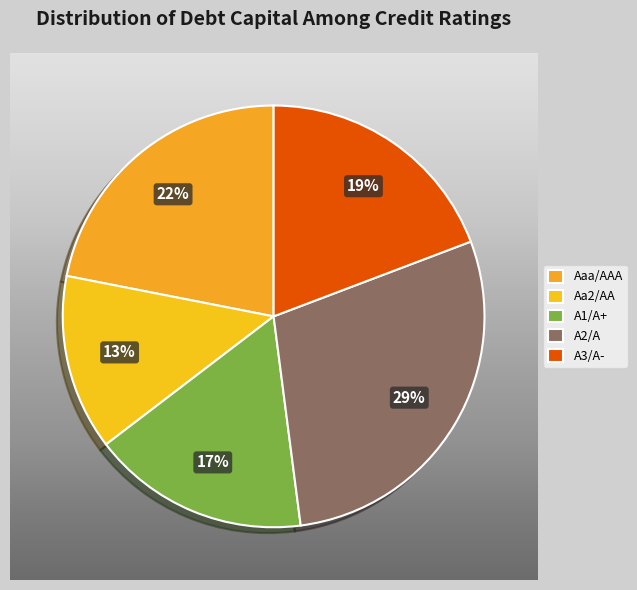

To the nearest percent, what is the average slice percentage?

20%